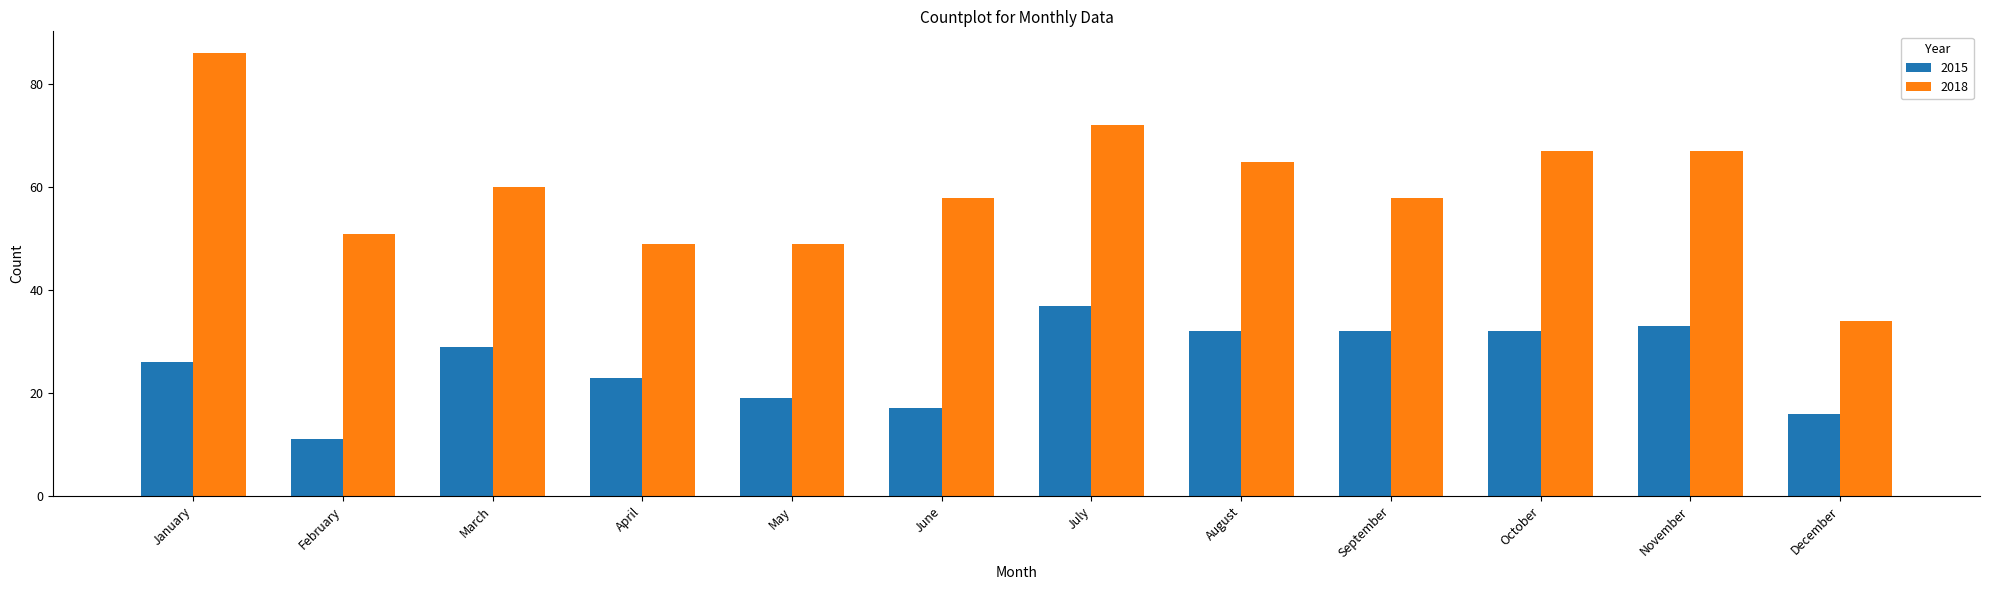

How many bars are there in each group?

2